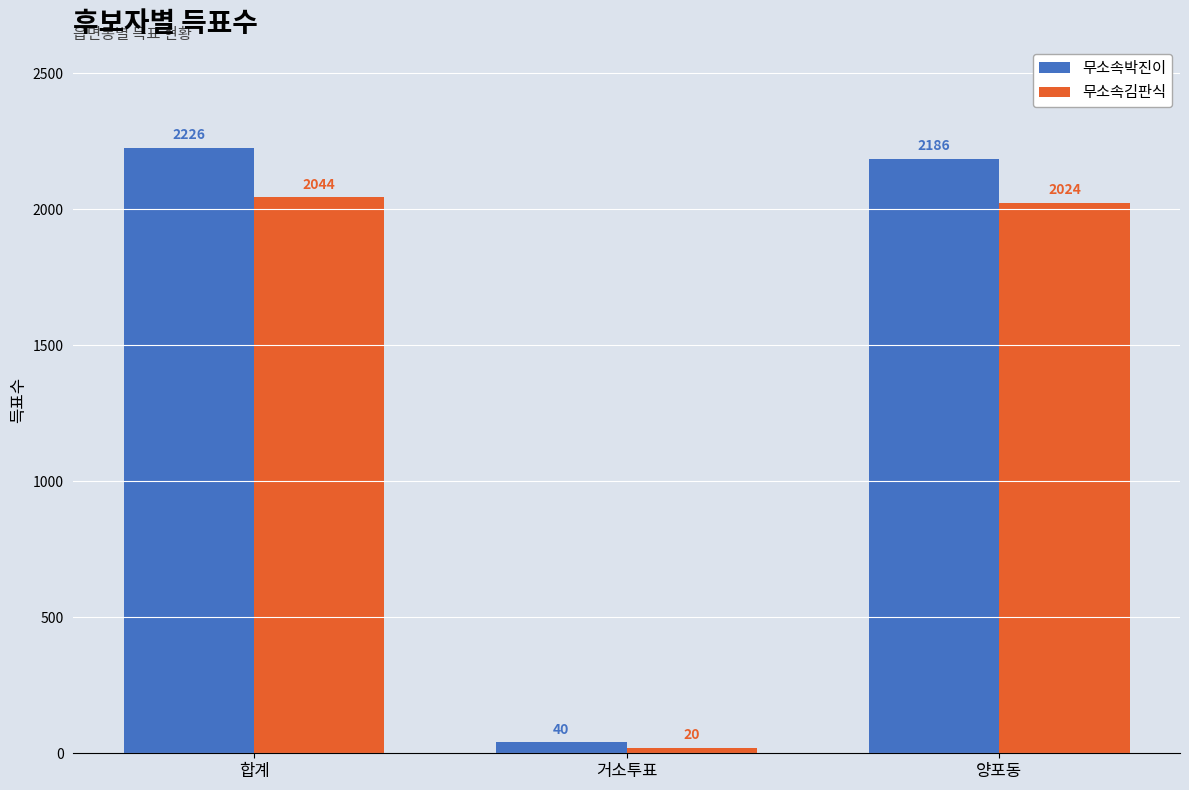

What is the average value of the 무소속박진이 series?

1484